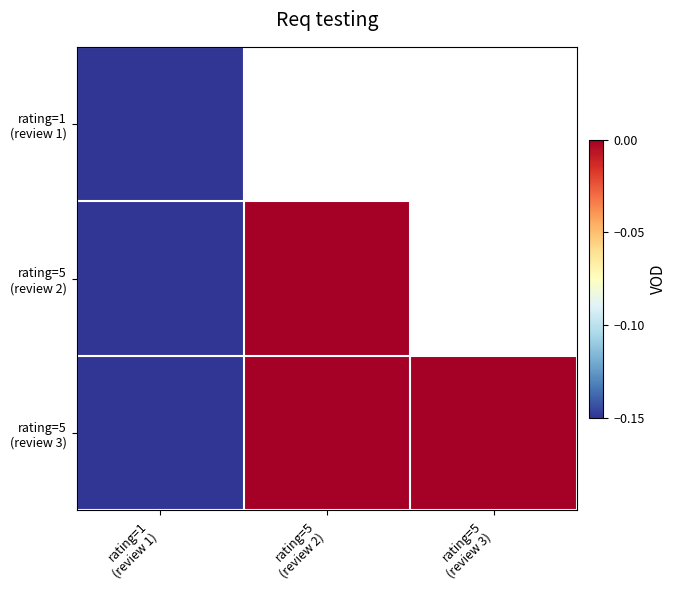

Is the value of rating=5 (review 3) at rating=5 (review 2) greater than the value of rating=5 (review 2) at rating=5 (review 3)?

No